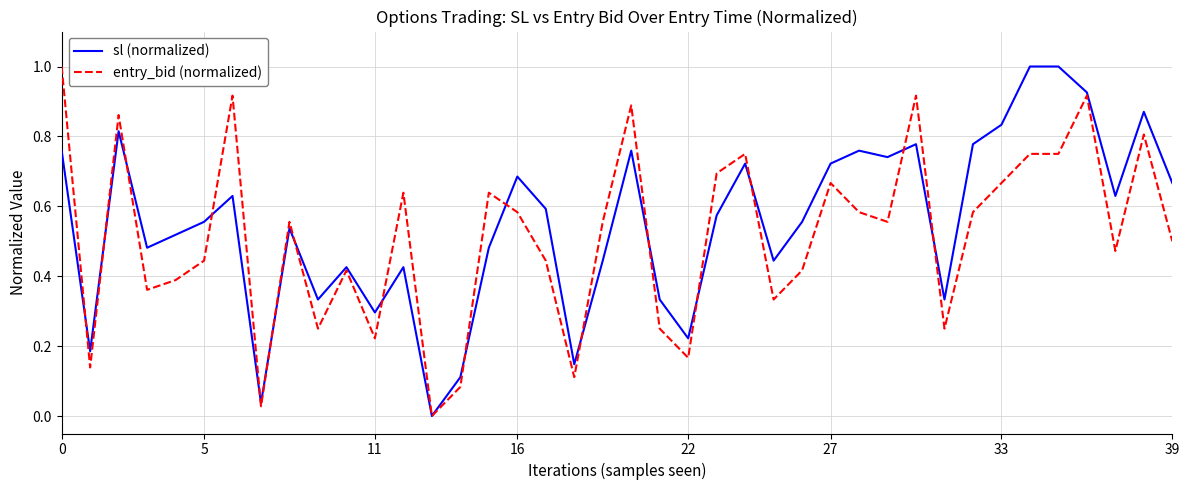

Which series has the largest total across all categories?

sl (normalized)